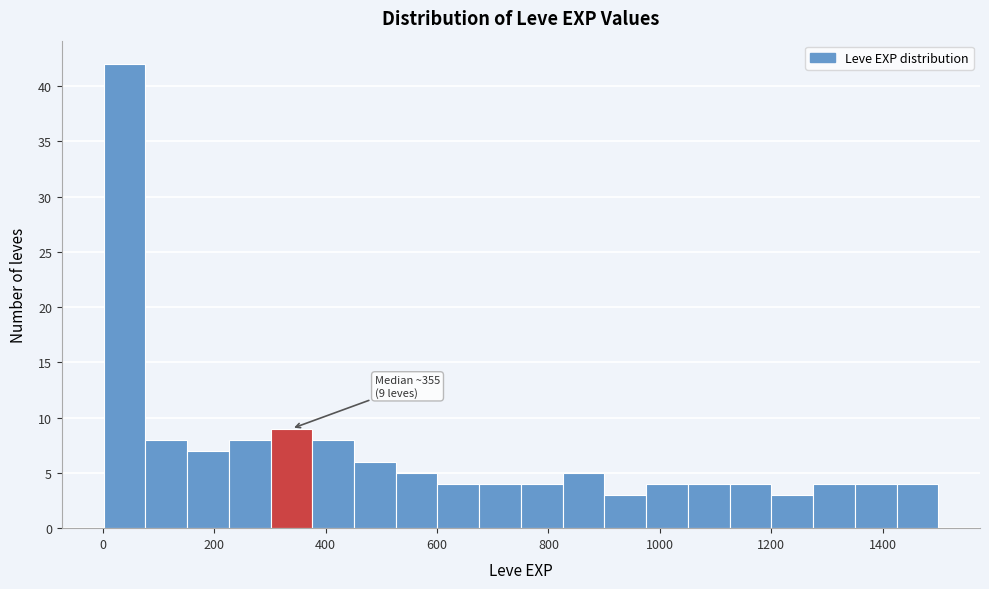

Around what value on the x-axis is the tallest bar? Give the approximate position of its centre, as read against the axis.

40